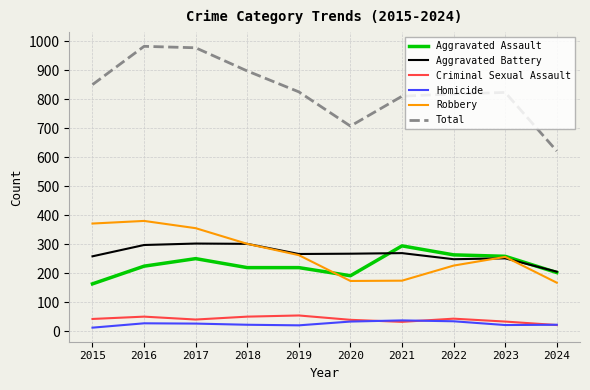

What is the difference between the highest and lowest values at 2022?

784